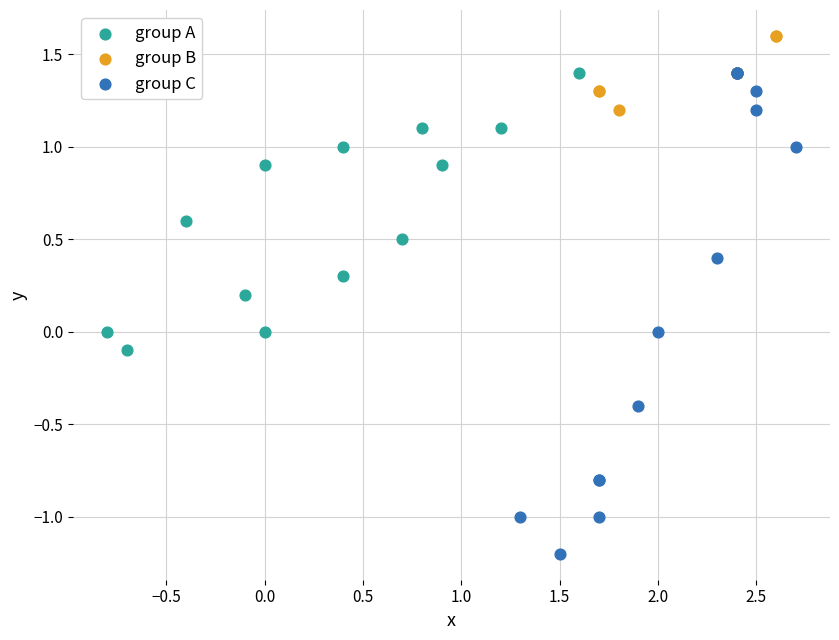

Which series reaches the minimum Y coordinate?

group C